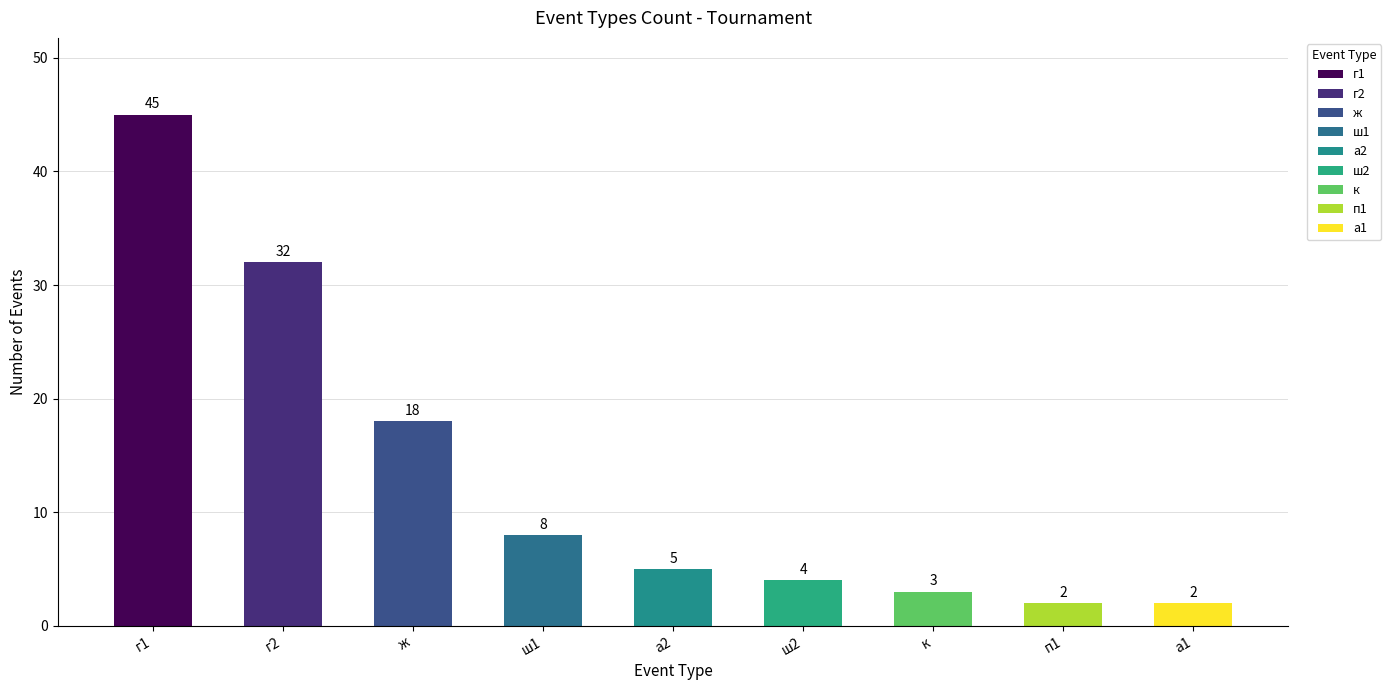

The chart shows a value of 27 at ж. True or false?

False